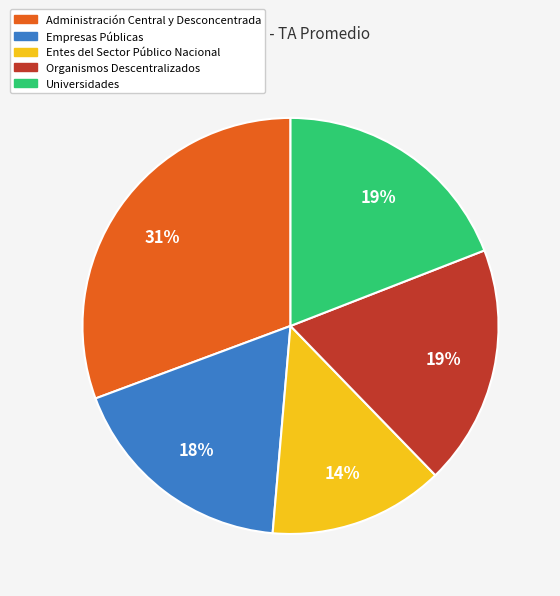

To the nearest percent, what is the average slice percentage?

20%